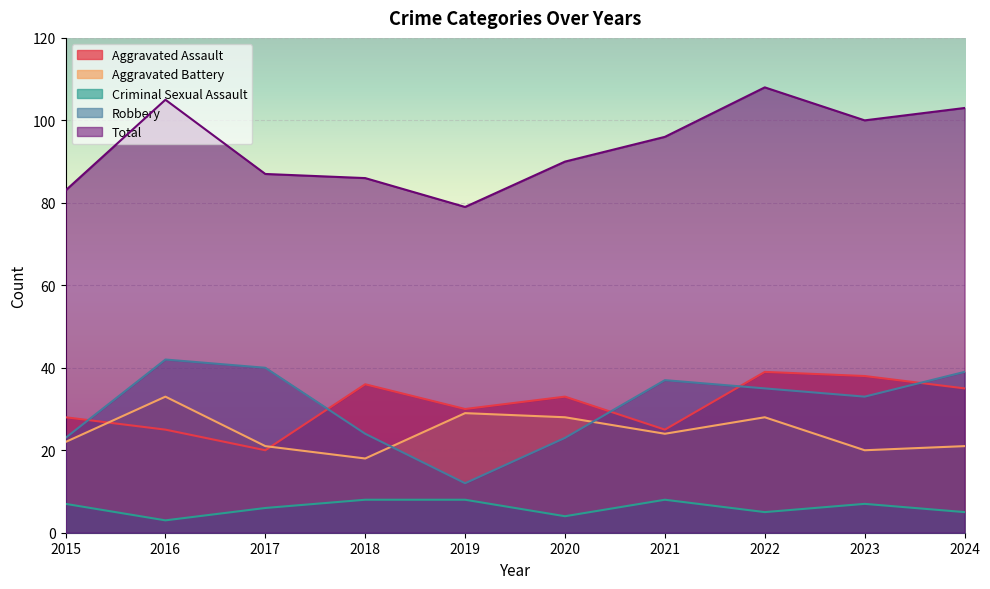

How many categories are shown in the chart?

10